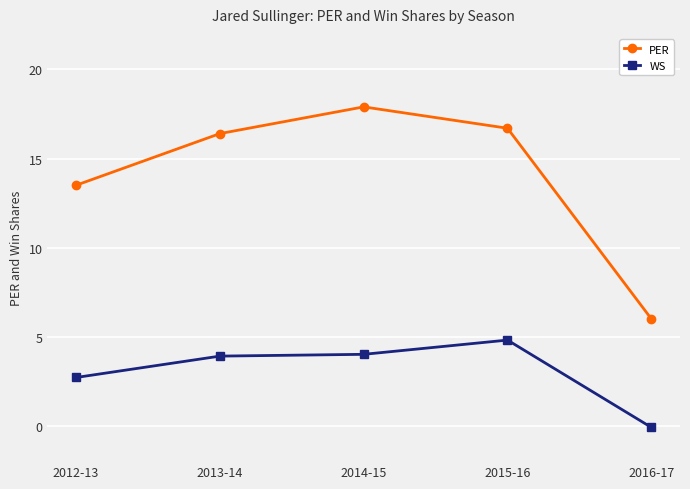

What is the difference between the maximum and minimum values in the WS series?

4.9